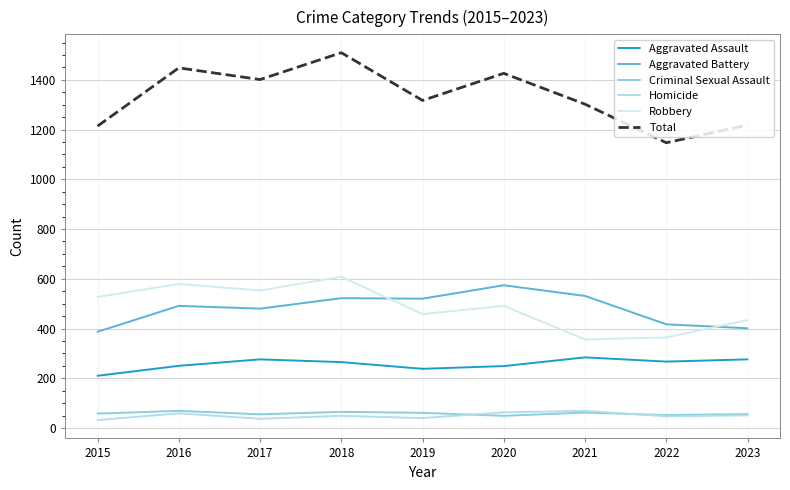

Which series changed the most between 2015 and 2016?

Total